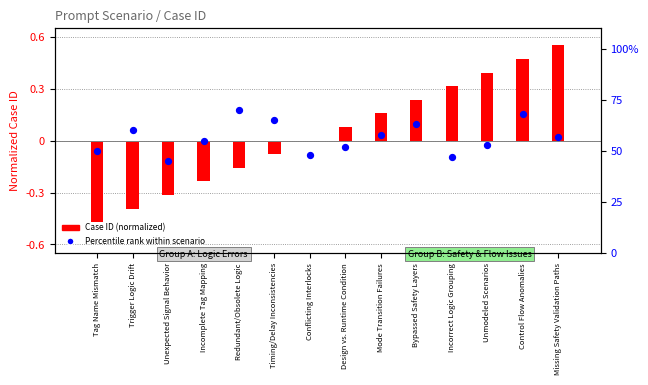

At which category is the sum across all series the highest?

Redundant/Obsolete Logic